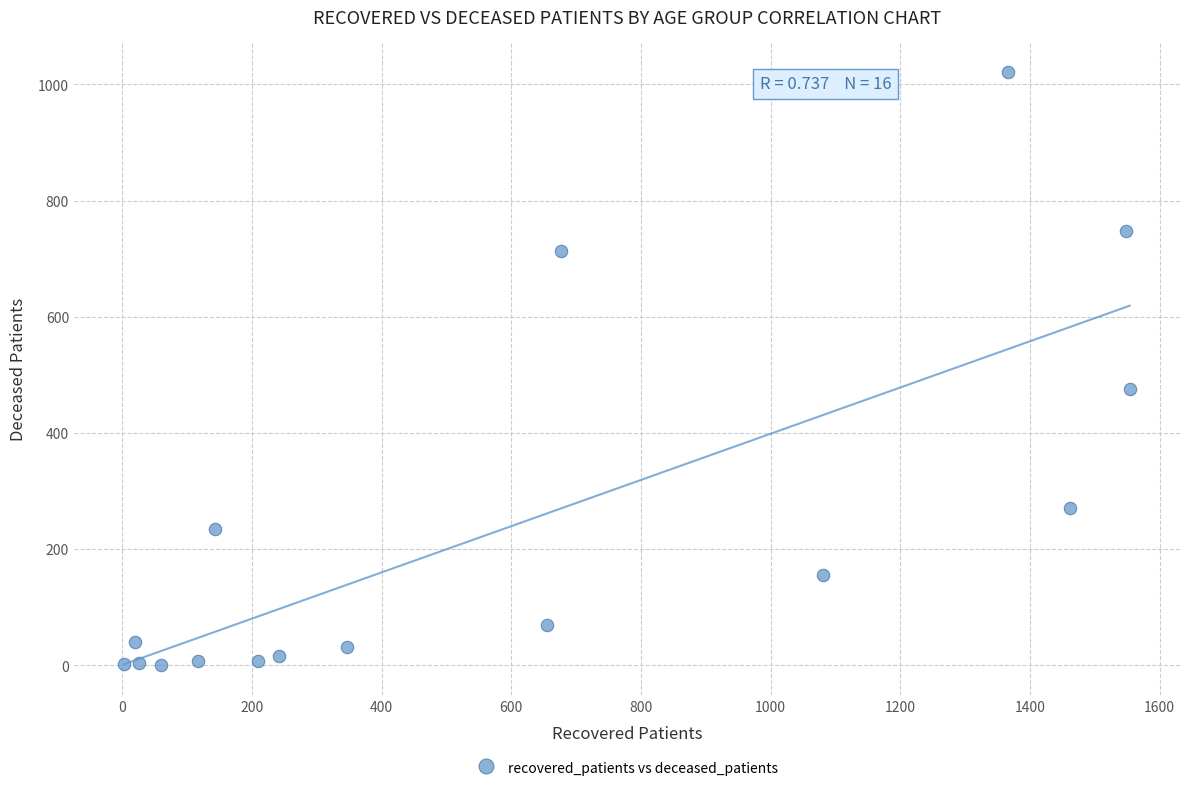

What is the range of Y values (max minus min)?

1021